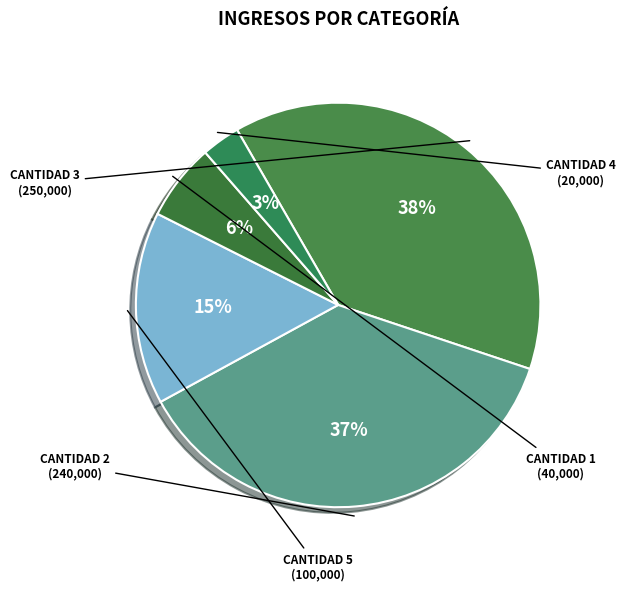

To the nearest percent, what is the average slice percentage?

20%